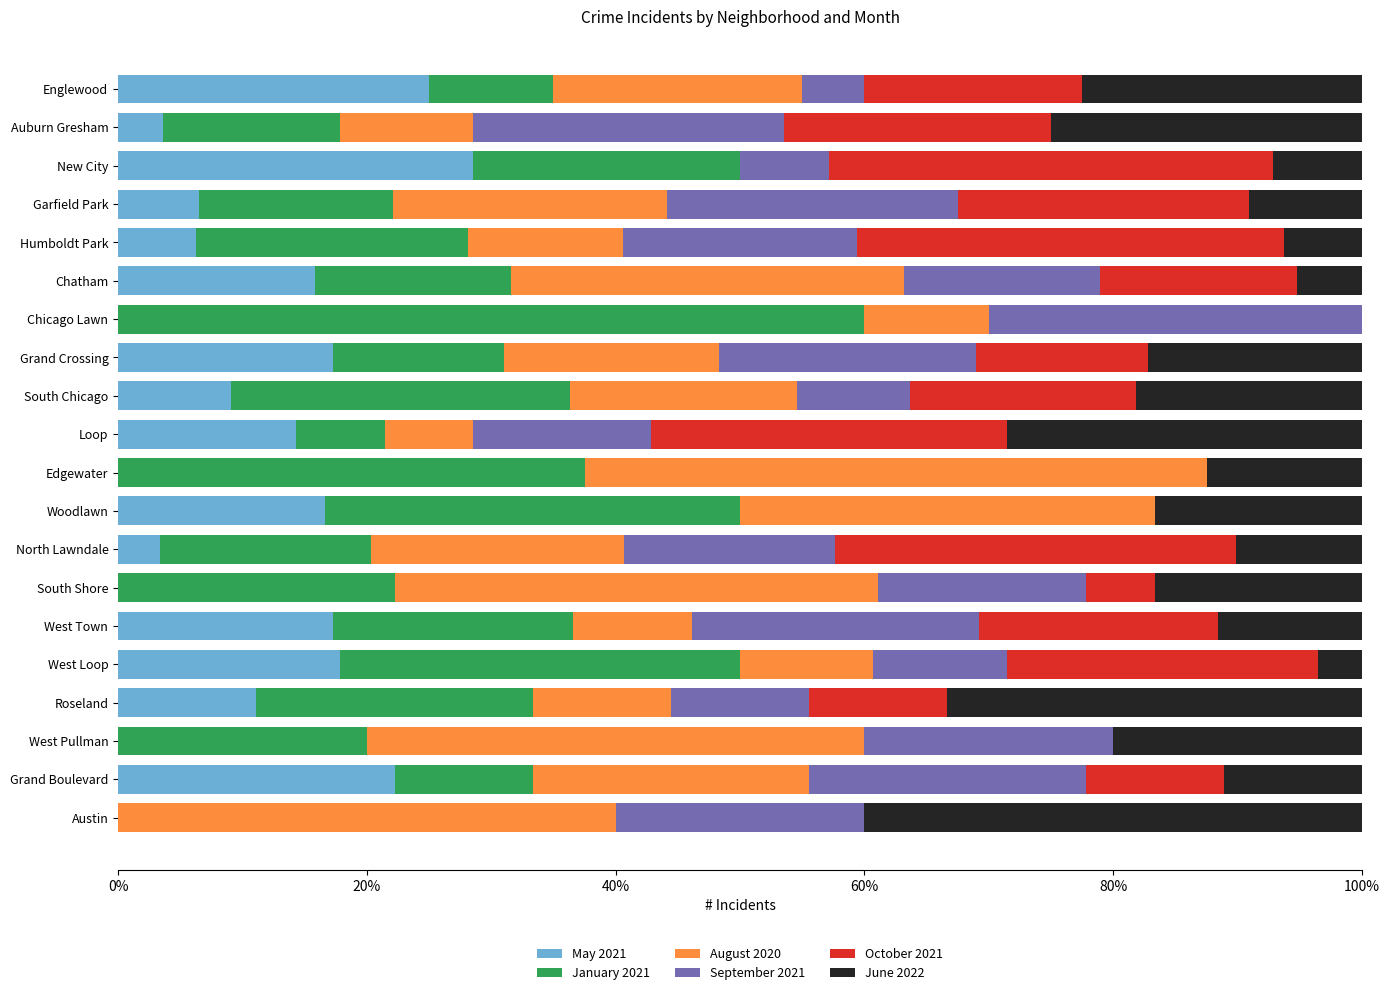

What is the maximum value for May 2021?

28.6